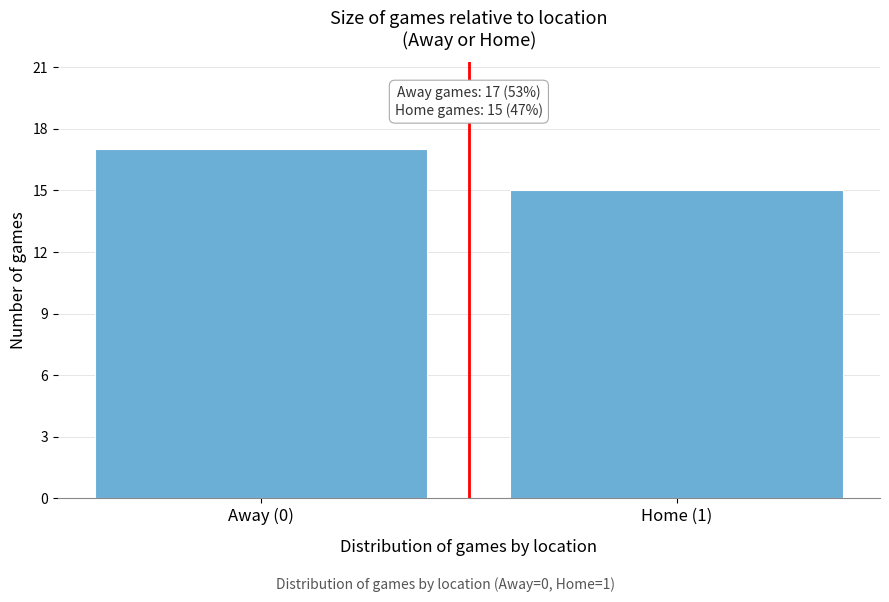

Reading left to right, transcribe all the data shown in this chart.

17	15